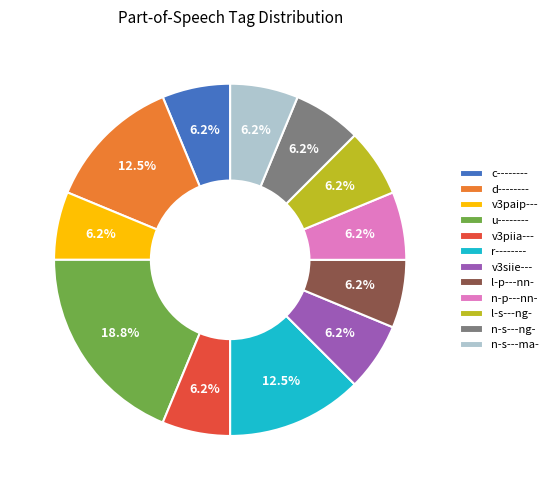

Do v3paip--- and v3piia--- together represent more than half of the pie?

No